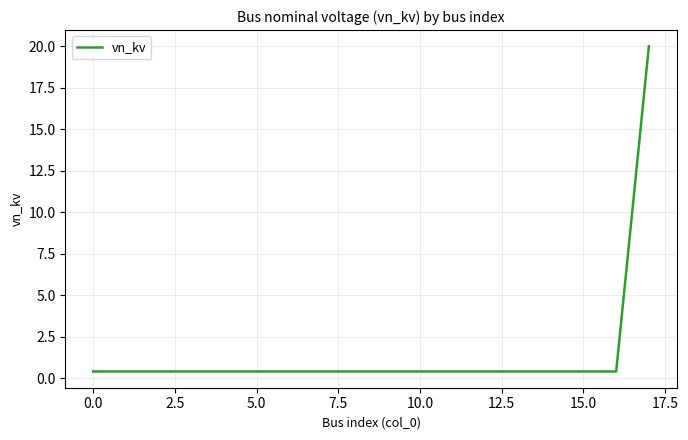

What is the difference between the maximum and minimum values?

19.6